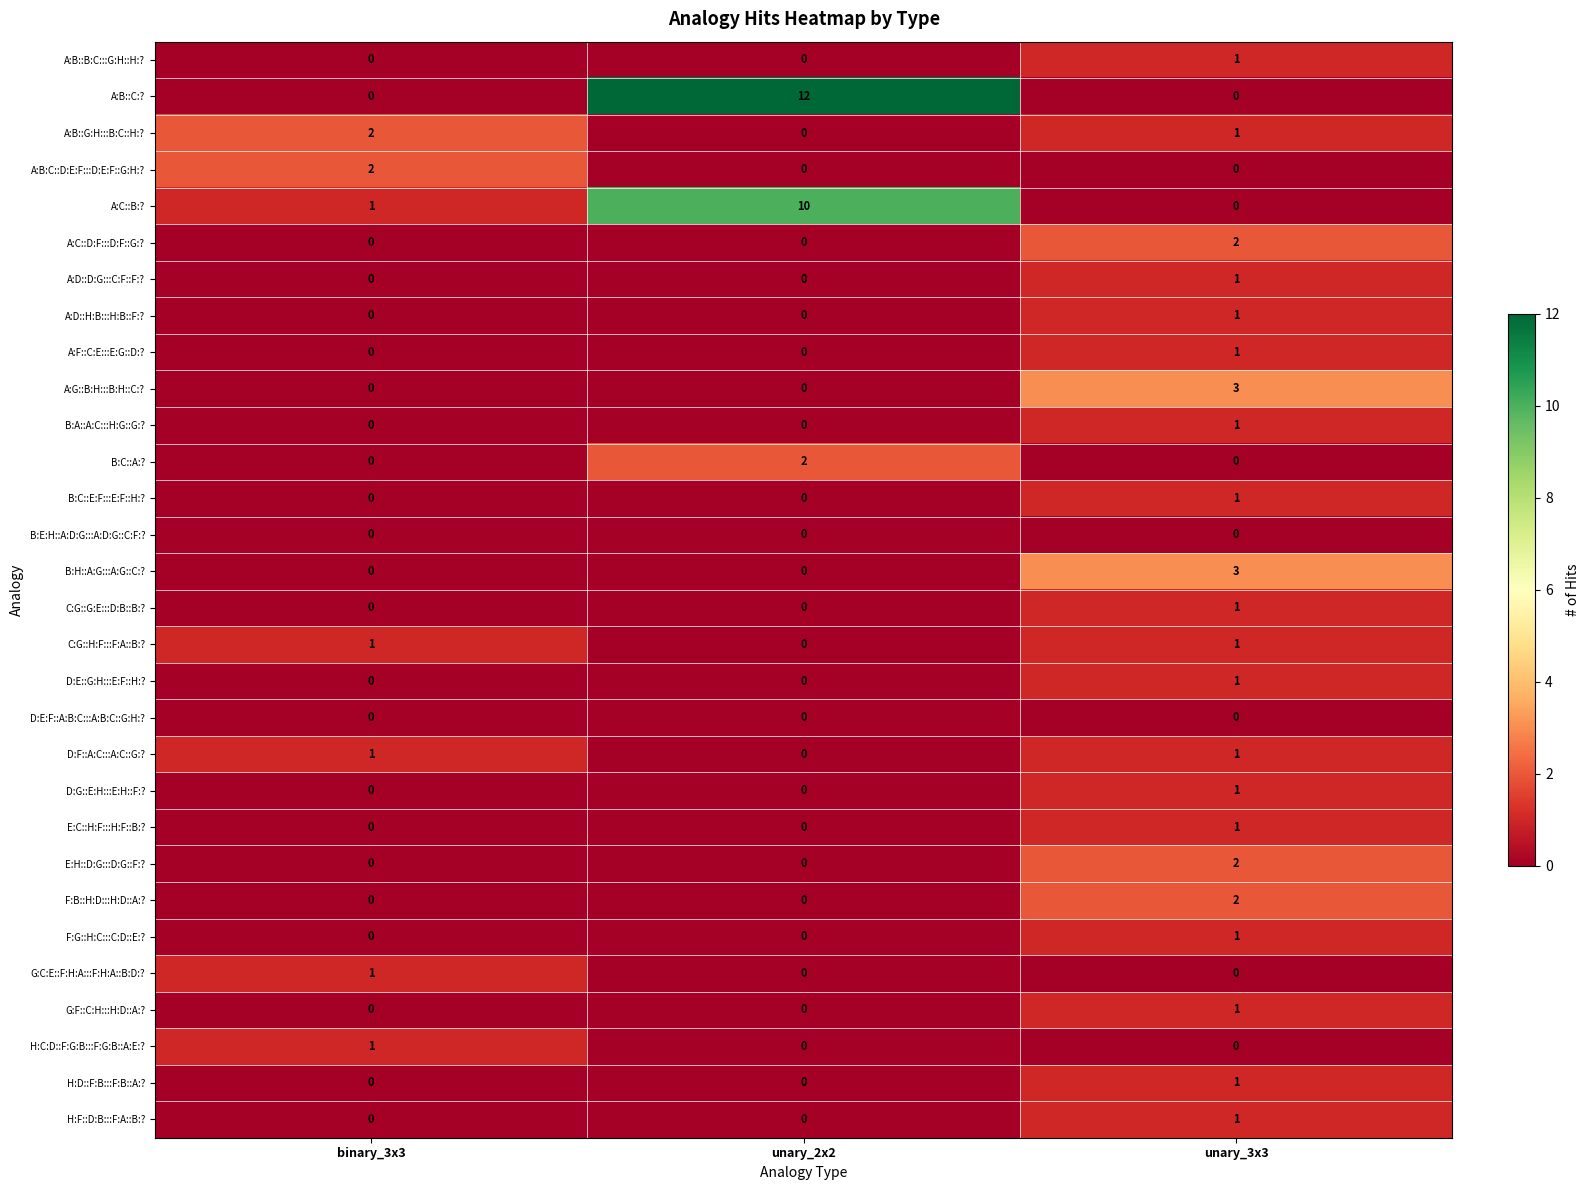

Between unary_2x2 and unary_3x3, which series saw the biggest shift?

A:B::C:?